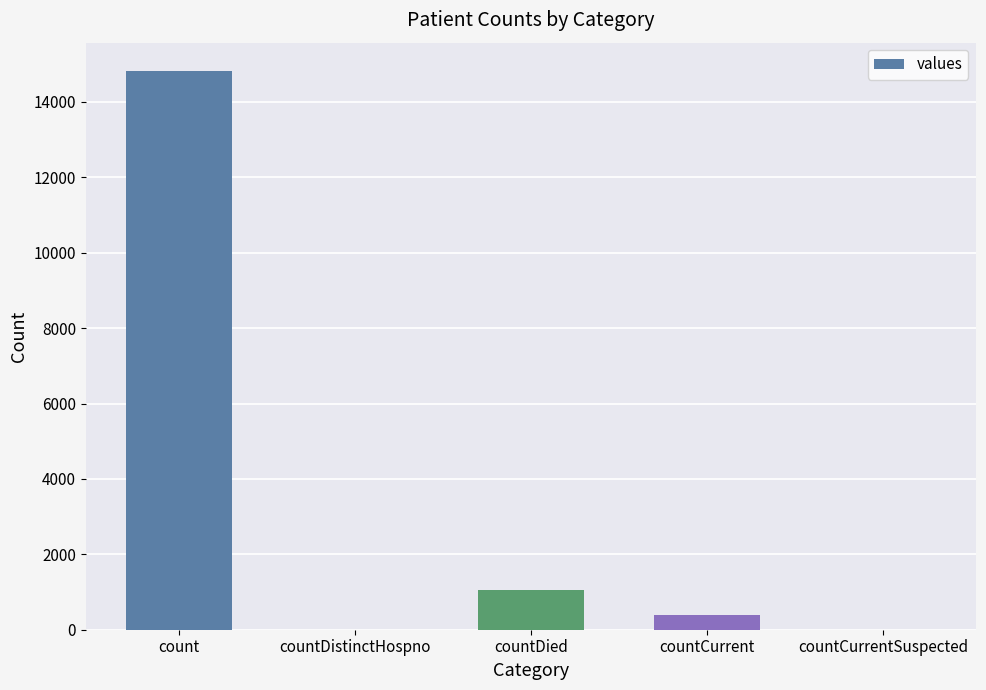

Is it true that the value at countCurrentSuspected is 0?

True